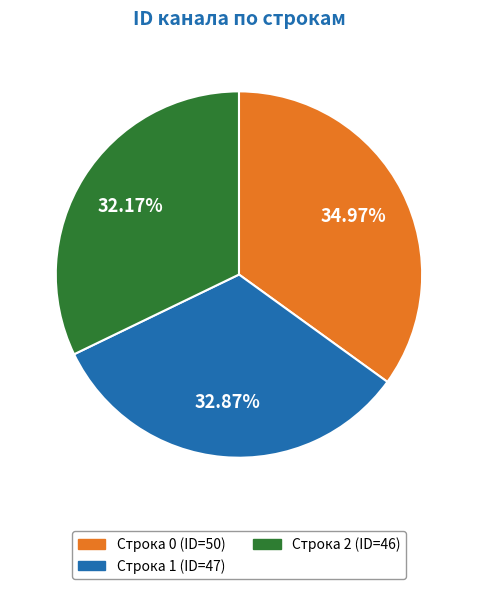

Do Строка 1 (ID=47) and Строка 2 (ID=46) together represent more than half of the pie?

Yes